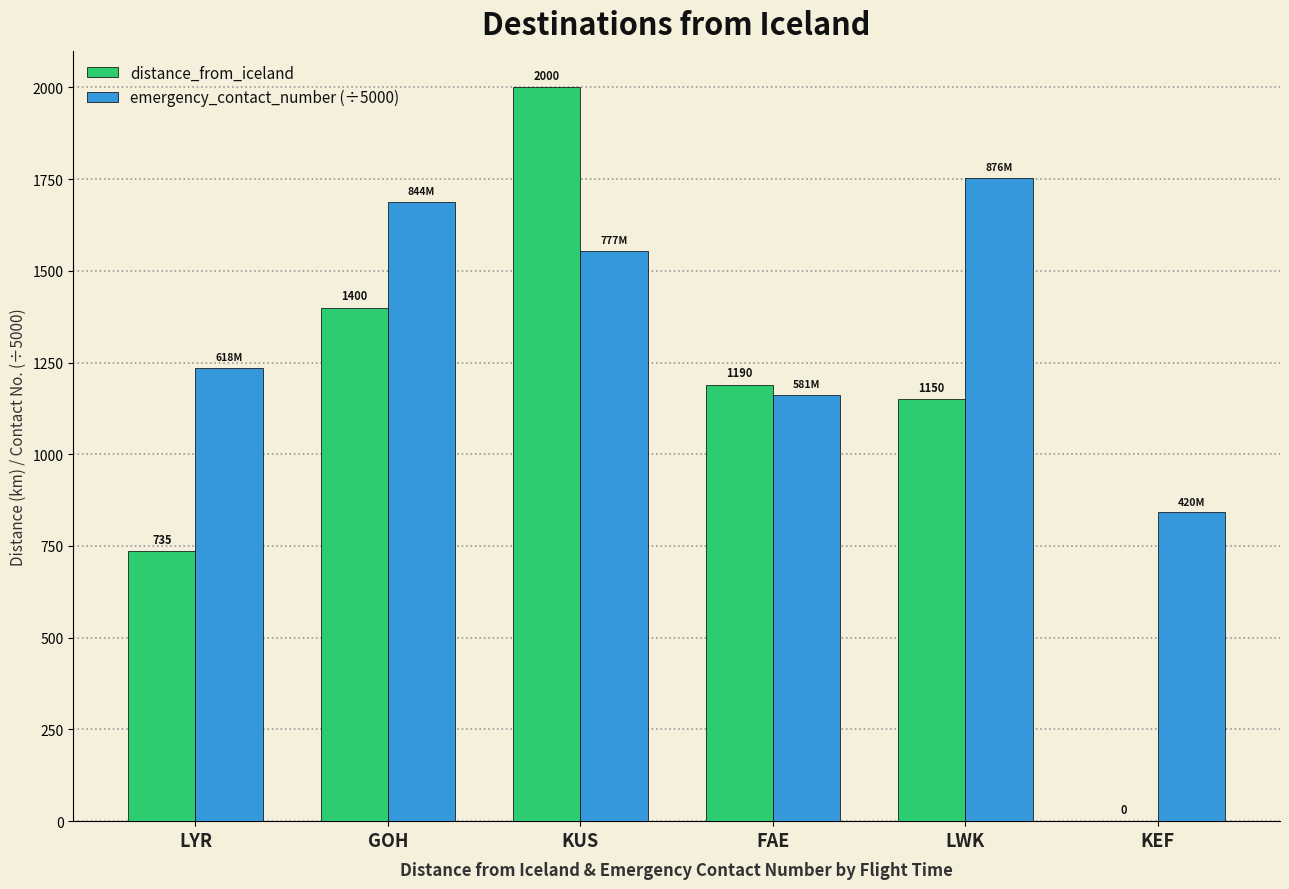

What is the greatest value displayed?

2000.0